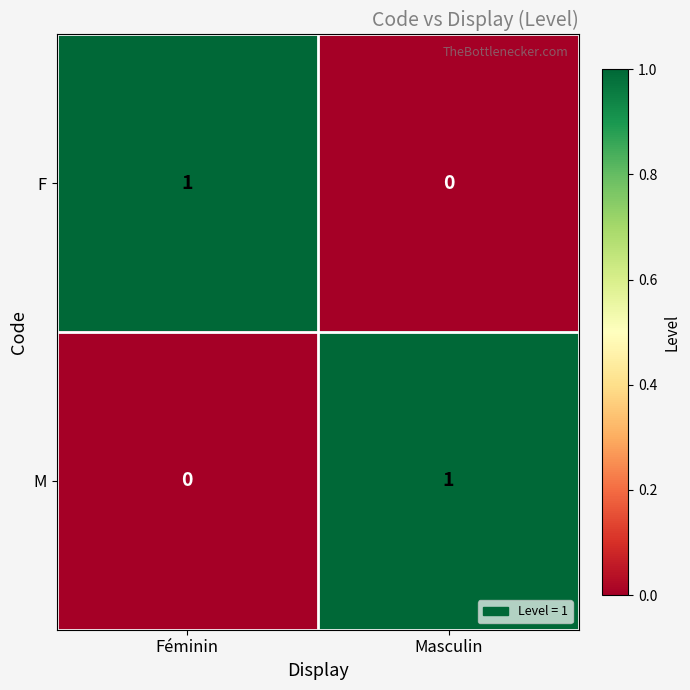

Count the number of categories in the chart.

2